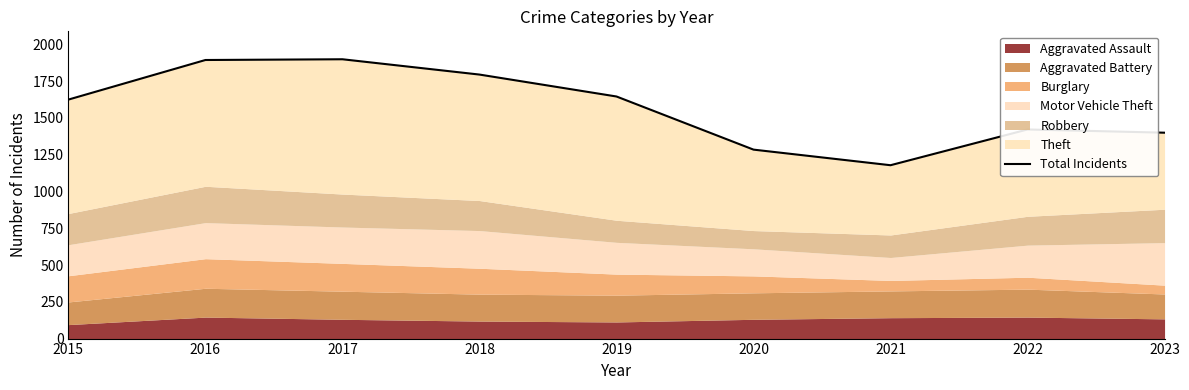

What is the minimum value shown in the chart?

1178